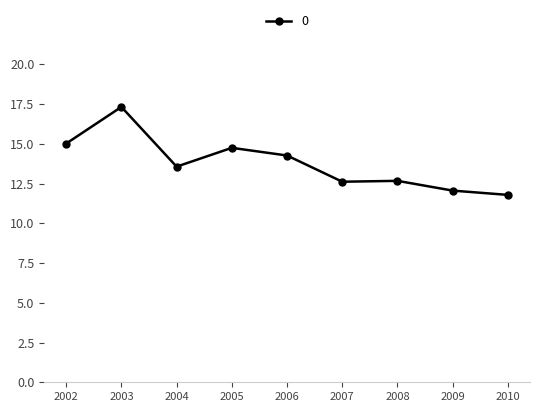

What is the value of the 1st point from the left?

15.0